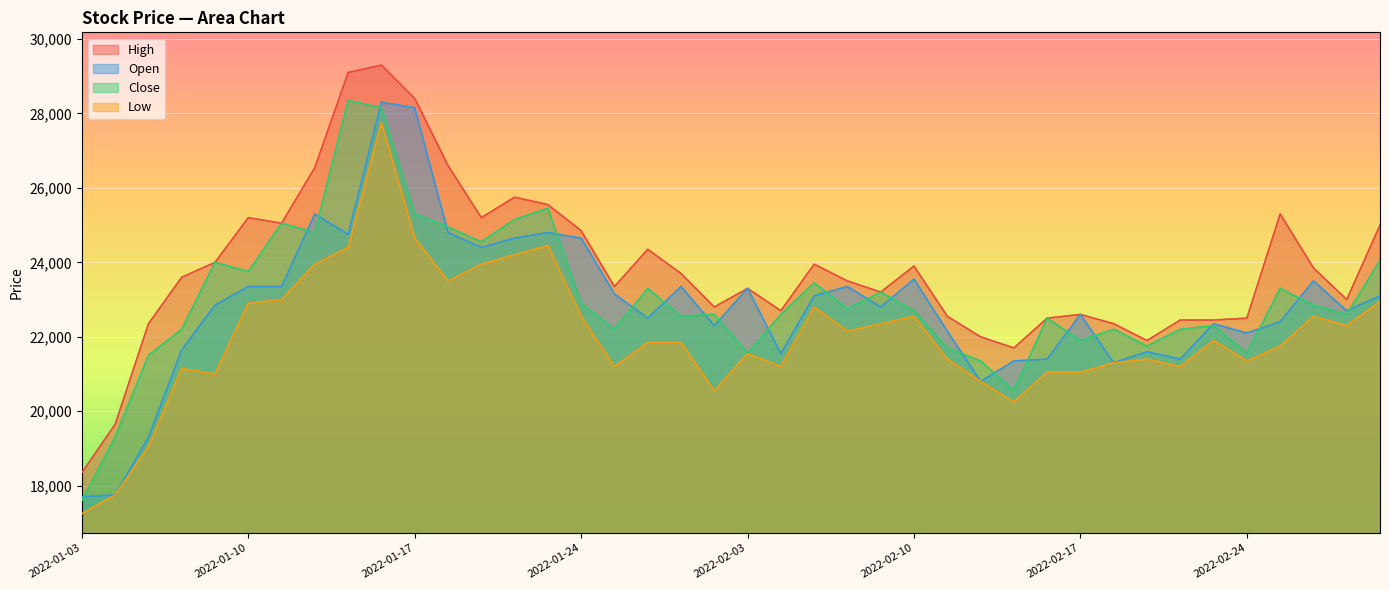

What is the sum of the Low values at 11 and 36?

45250